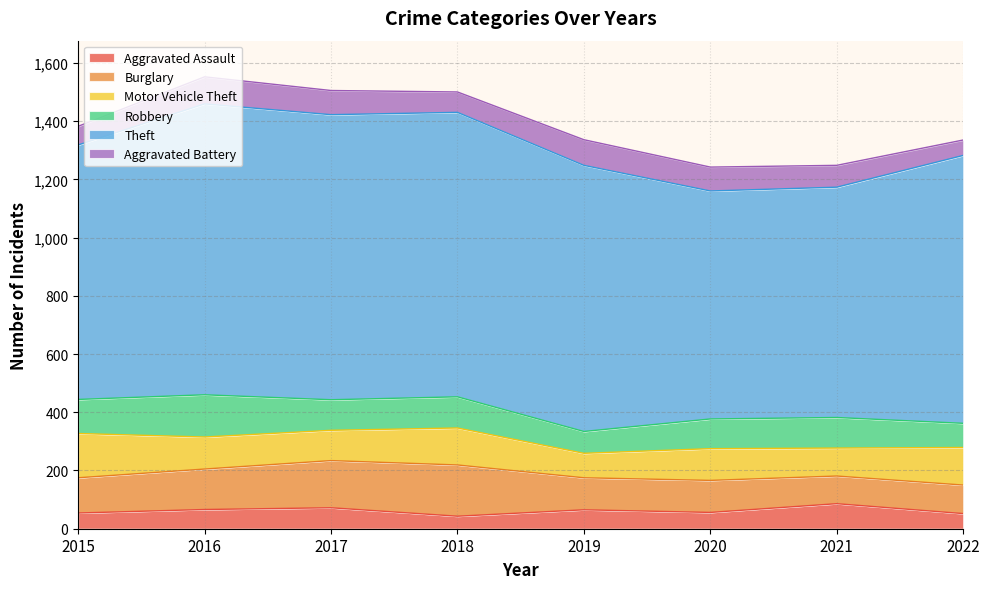

Reading right to left, list all the values displayed in this chart.

Aggravated Assault: 52	86	56	65	43	72	66	54
Burglary: 98	95	110	110	176	162	139	121
Motor Vehicle Theft: 129	96	109	84	127	104	110	152
Robbery: 83	105	102	75	107	105	145	117
Theft: 920	791	783	914	977	979	999	874
Aggravated Battery: 53	75	82	88	70	83	93	64